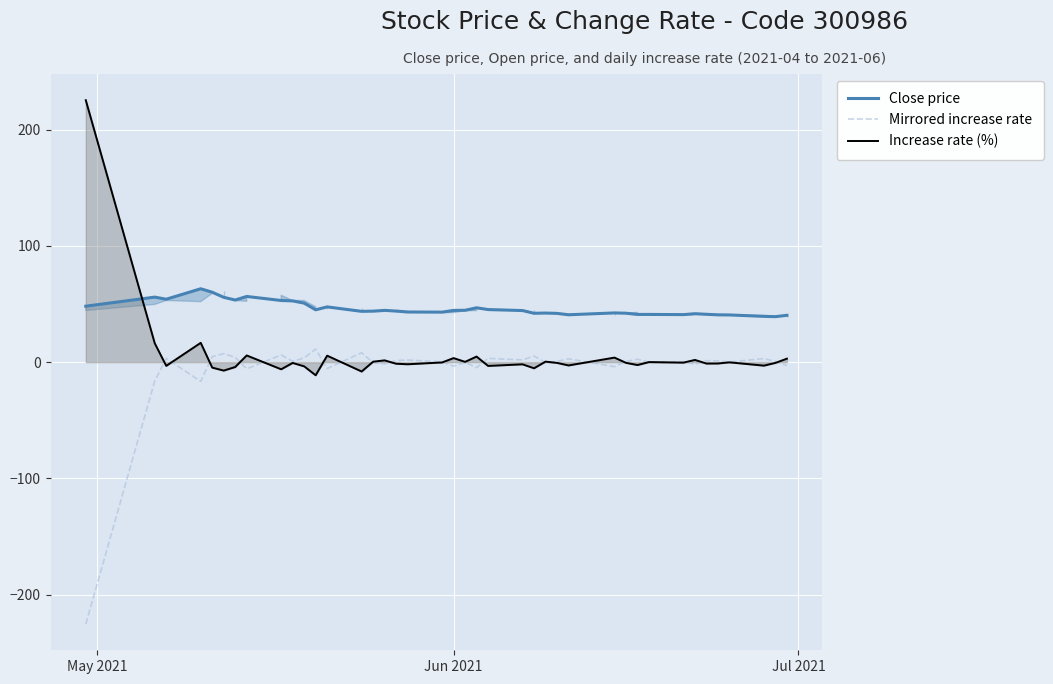

How many negative values does the Increase rate (%) series have?

25